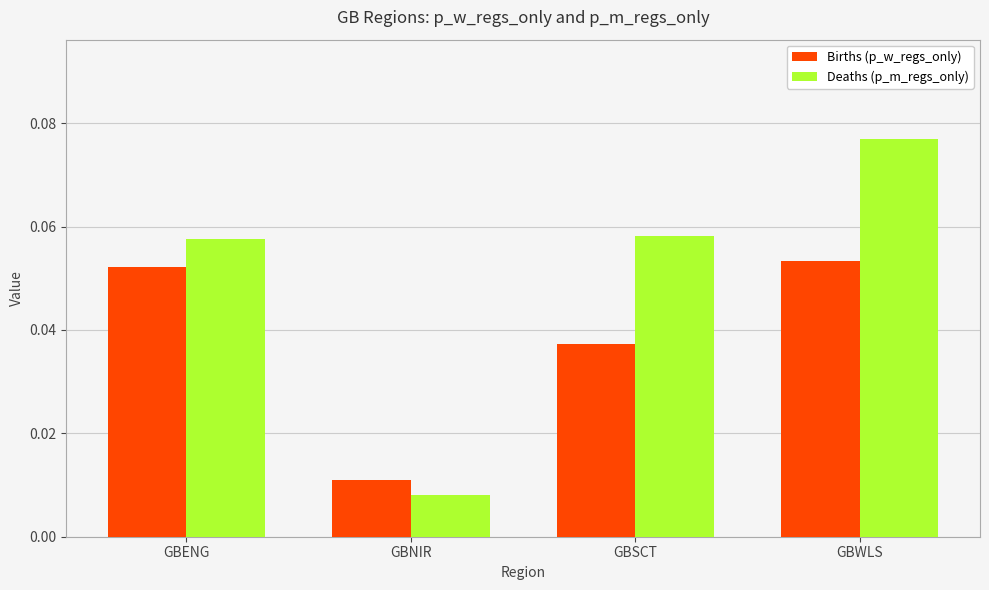

At which category is the sum across all series the highest?

GBWLS